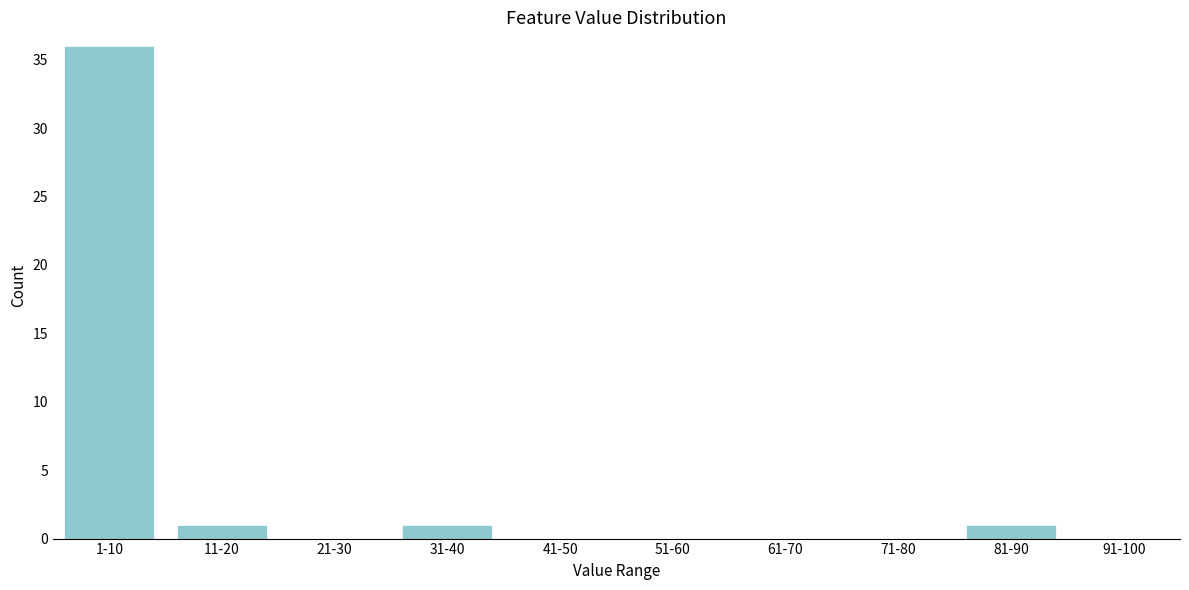

Reading left to right, extract all data points from this chart.

1-10=36	11-20=1	21-30=0	31-40=1	41-50=0	51-60=0	61-70=0	71-80=0	81-90=1	91-100=0